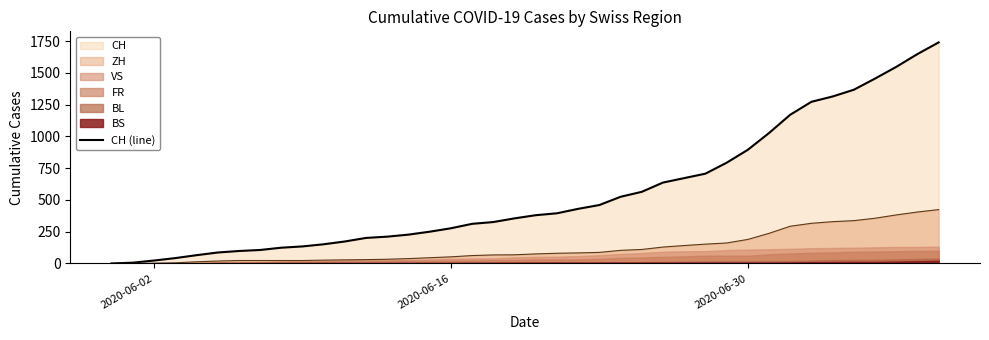

What is the sum of all values?

22173